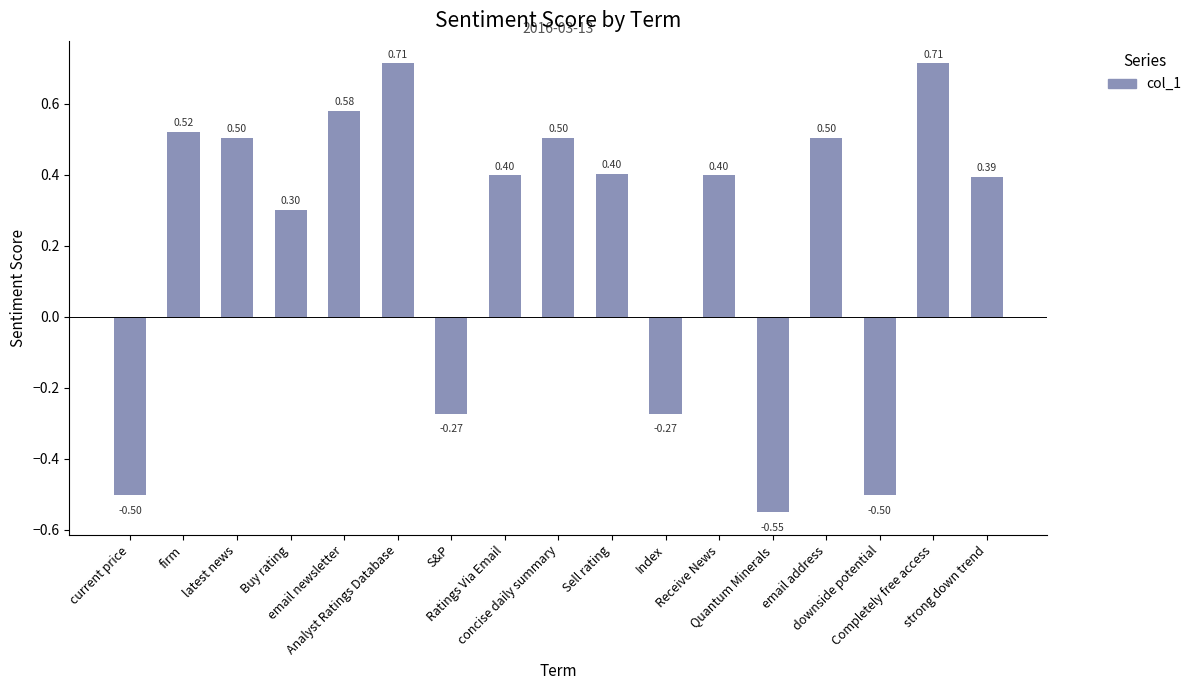

How many bars are there in total?

17